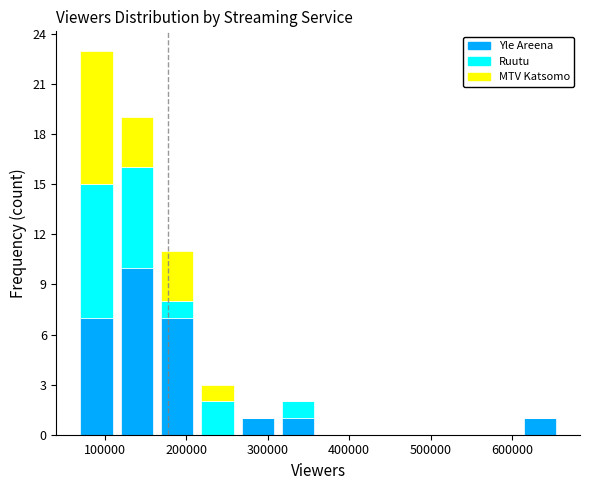

What is the total height of the stacked bar covering 210000 to 260000 on the x-axis? Neither the bar edges nor the heights are printed on the chart, so give them approximately, as read against the axes.

3